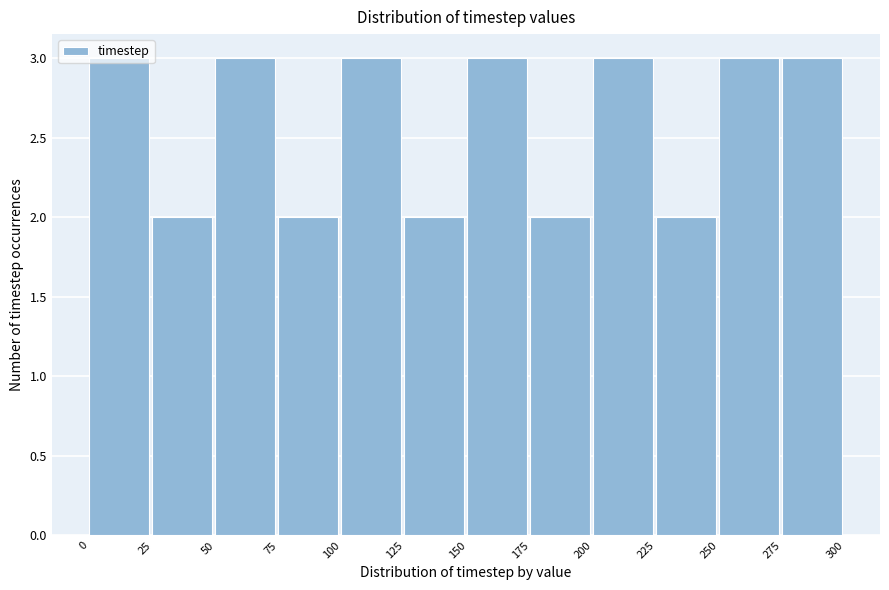

How tall is the bar that spans 200 to 225 on the x-axis? The values are not printed on the chart, so give them approximately, as read against the axis.

3